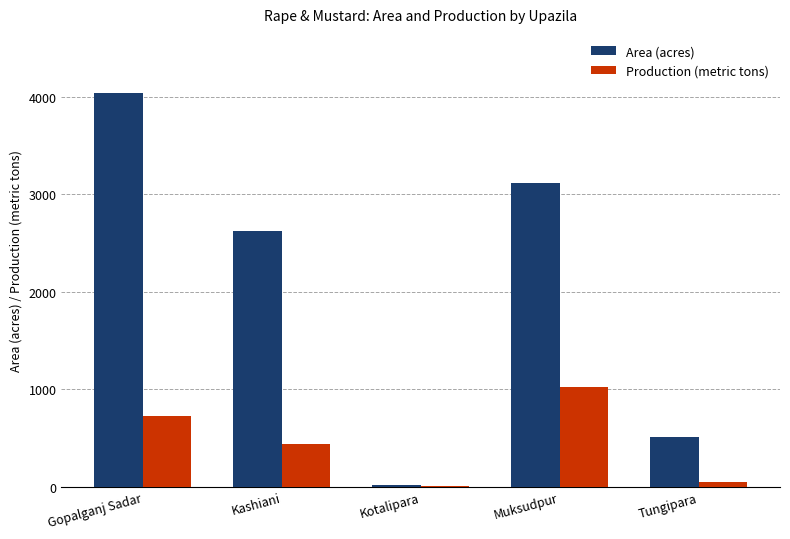

At which label does Area (acres) reach its peak?

Gopalganj Sadar